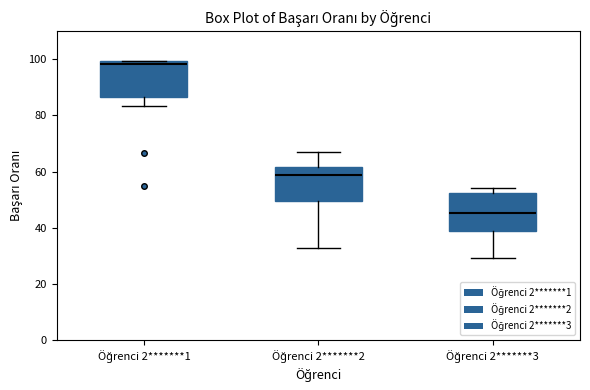

Reading left to right, read every box against the y-axis: the position of its median line, the range the box covers, and the ends of its whiskers. The values are not printed on the chart, so give them approximately, as read against the axis.

Öğrenci 2*******1: median 98, box 86 to 100, whiskers 84 to 100
Öğrenci 2*******2: median 58, box 50 to 62, whiskers 32 to 66
Öğrenci 2*******3: median 46, box 38 to 52, whiskers 30 to 54